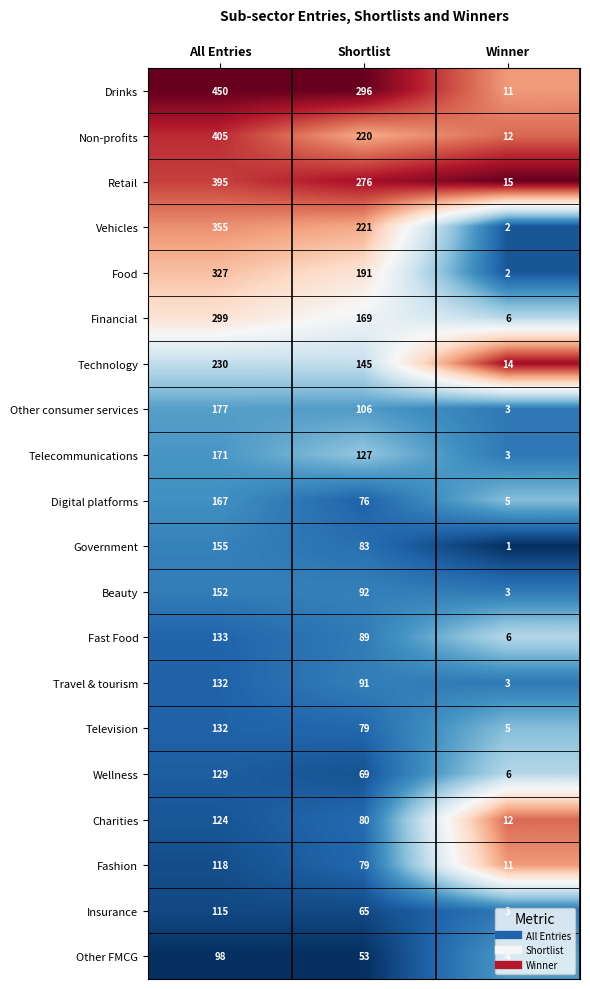

At which label is Financial closest to 152?

Shortlist